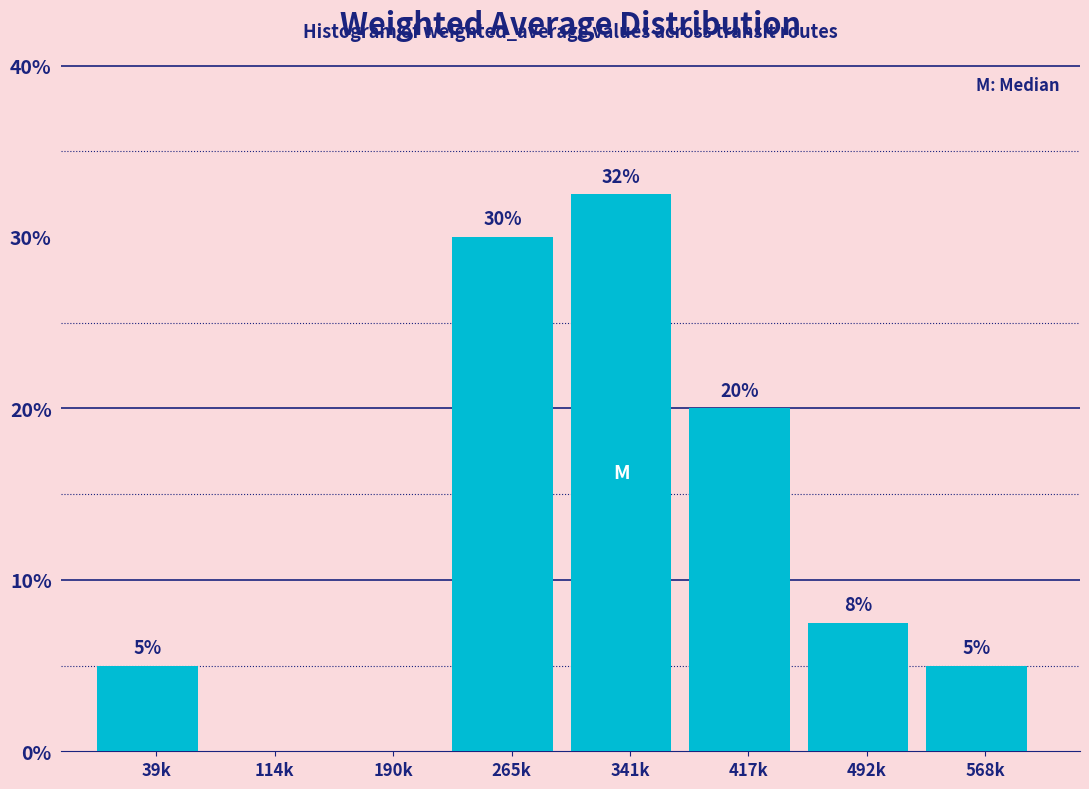

The value at 568k is 5.0. True or false?

True